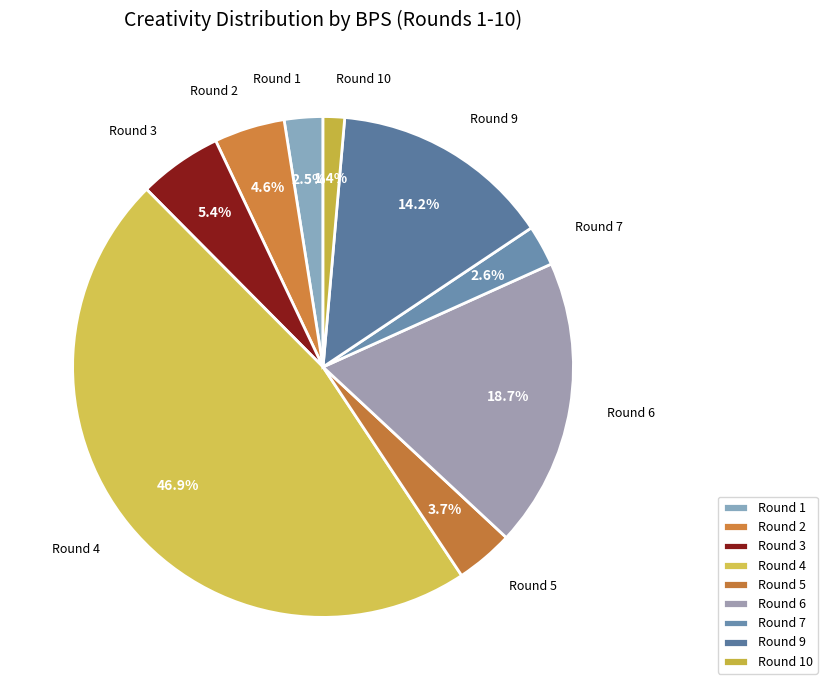

Is there any slice that represents more than half of the pie?

No